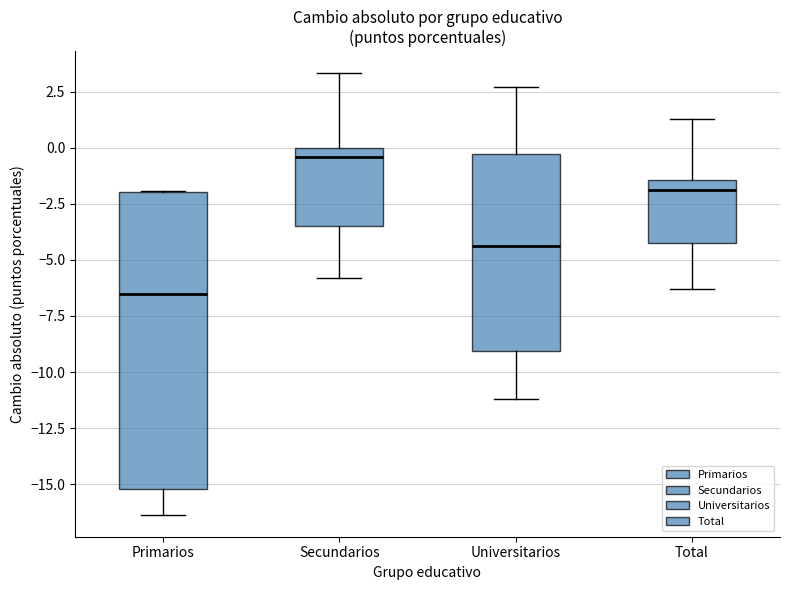

Reading left to right, read every box against the y-axis: the position of its median line, the range the box covers, and the ends of its whiskers. The values are not printed on the chart, so give them approximately, as read against the axis.

Primarios: median -6.5, box -15.0 to -2.0, whiskers -16.5 to -2.0
Secundarios: median -0.5, box -3.5 to 0.0, whiskers -6.0 to 3.5
Universitarios: median -4.5, box -9.0 to -0.5, whiskers -11.0 to 2.5
Total: median -2.0, box -4.0 to -1.5, whiskers -6.5 to 1.5